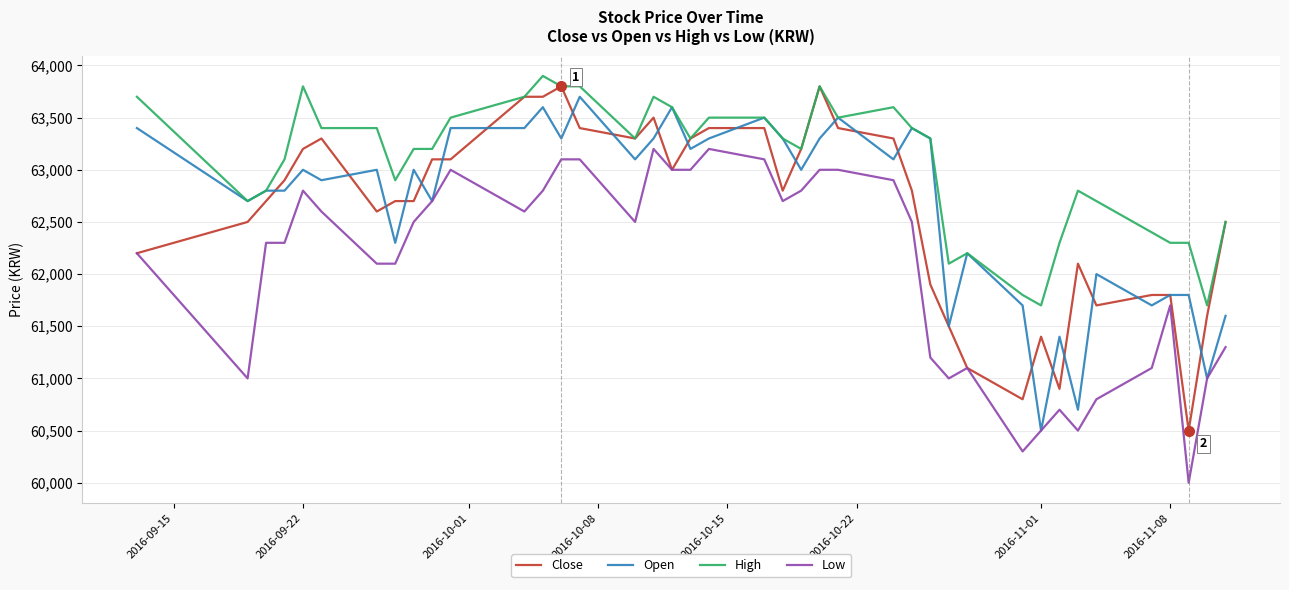

Which series has the largest total across all categories?

High